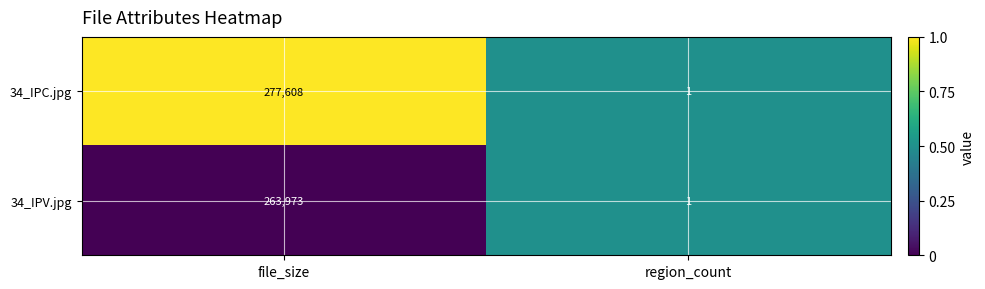

True or false: 34_IPV.jpg has a value of 421813 at file_size.

False